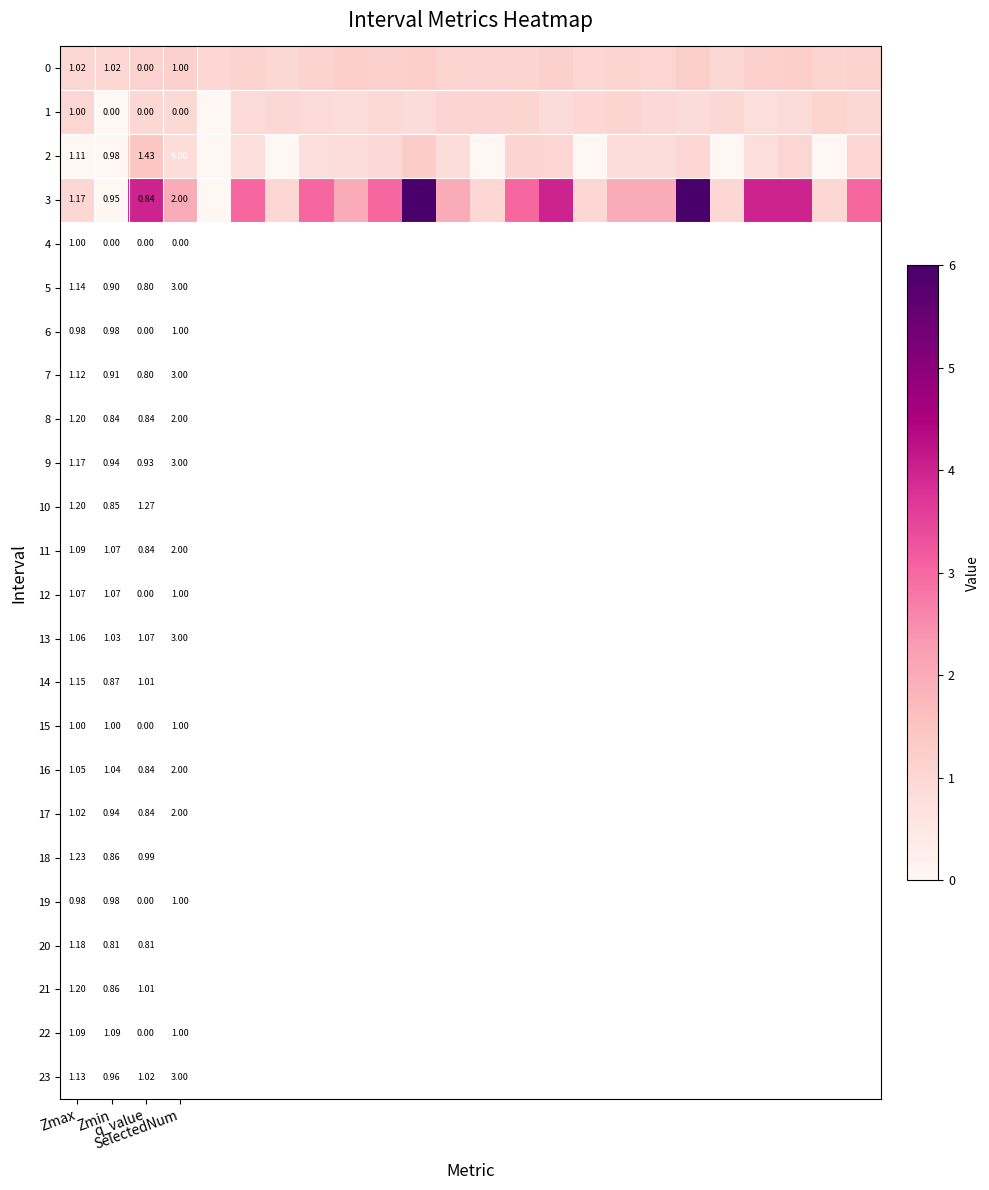

What is the highest value of the 2 series?

1.4